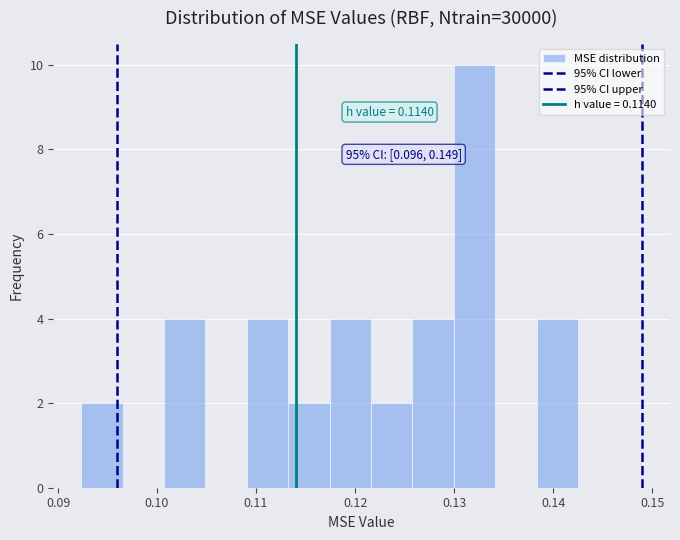

Over which range of the x-axis is the bar tallest?

0.130 to 0.134